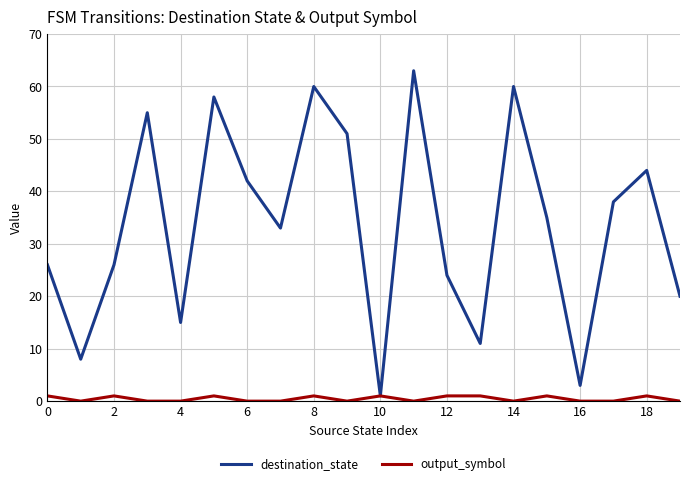

Which series has the largest total across all categories?

destination_state